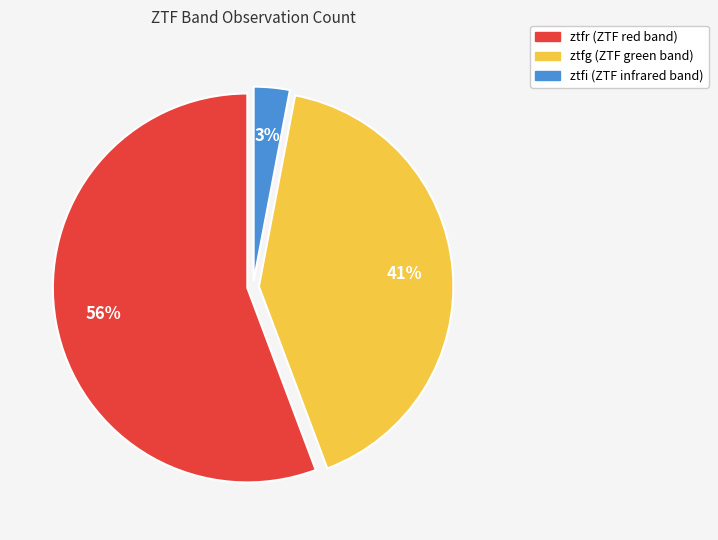

What percentage is the ztfi slice, to the nearest percent?

3%